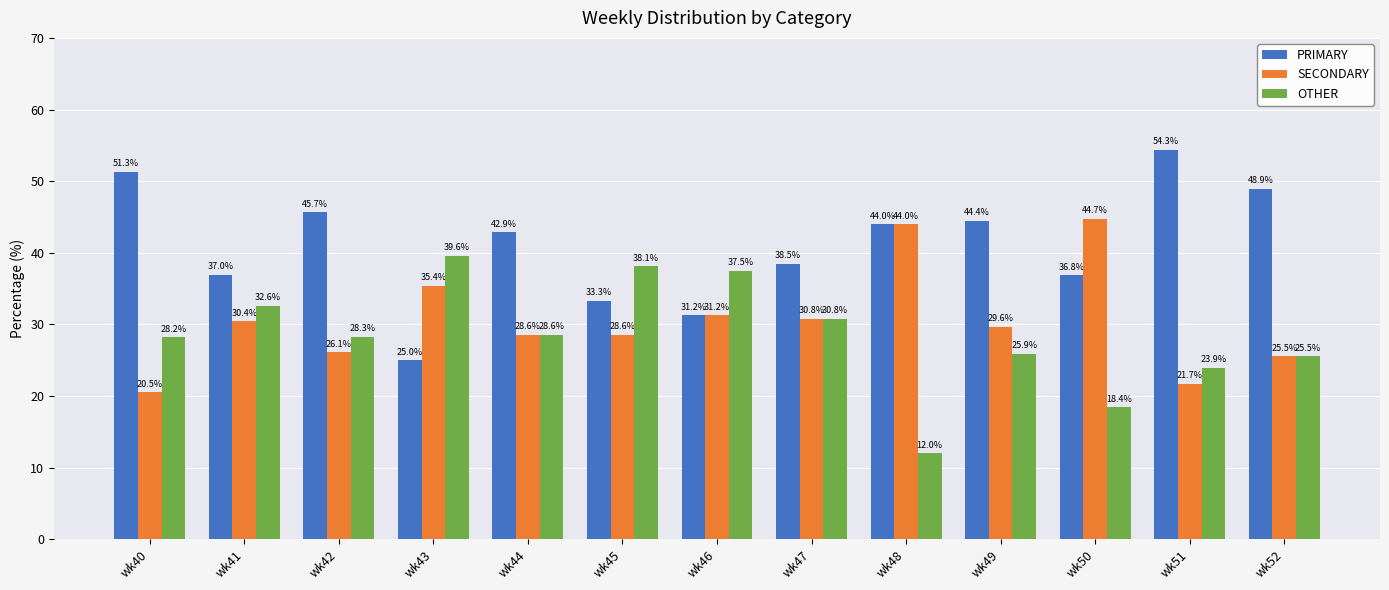

What is the average value of the PRIMARY series?

41.0